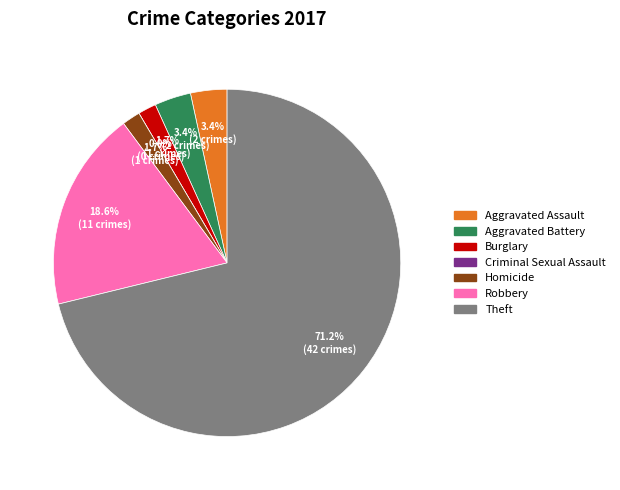

The Theft slice represents 71% of the pie. True or false?

True